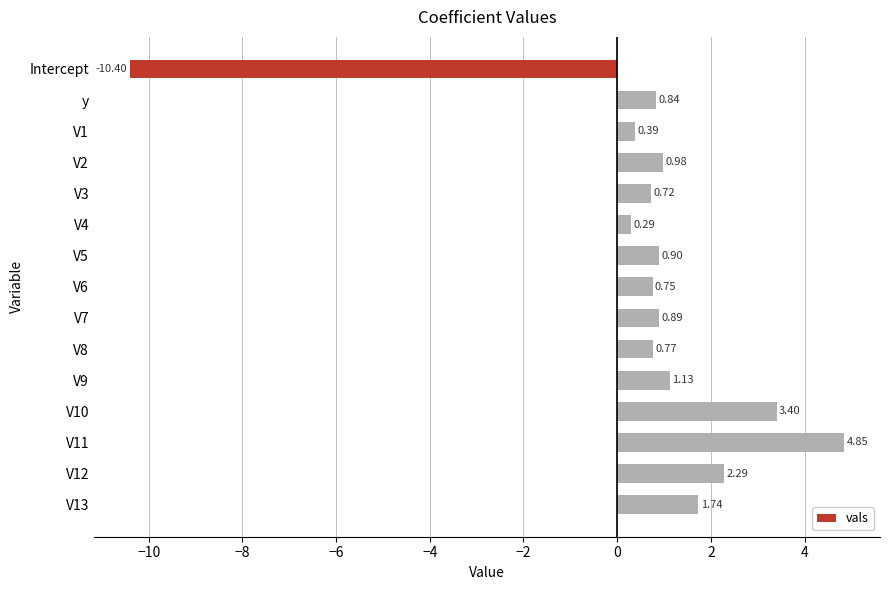

What is the change in value from V10 to V11?

+1.4